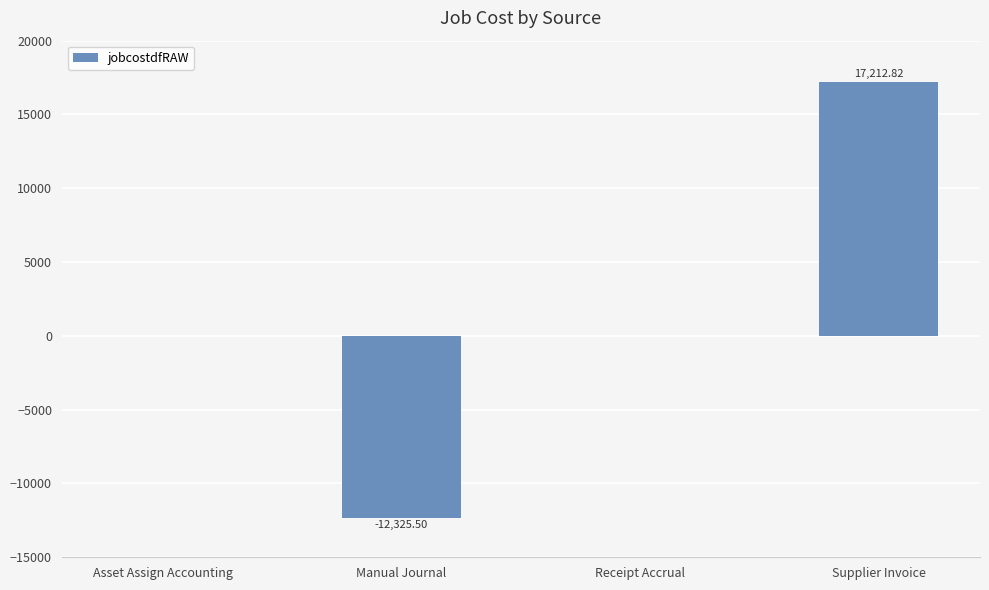

What is the sum of the values at Receipt Accrual and Manual Journal?

-12325.5